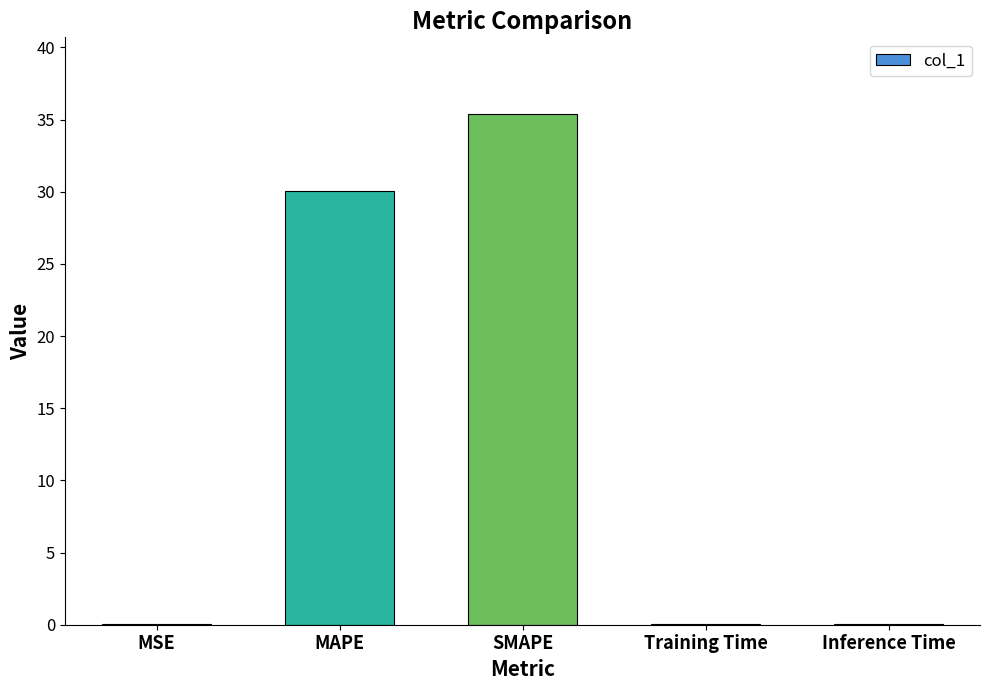

Count the number of data series in this chart.

1